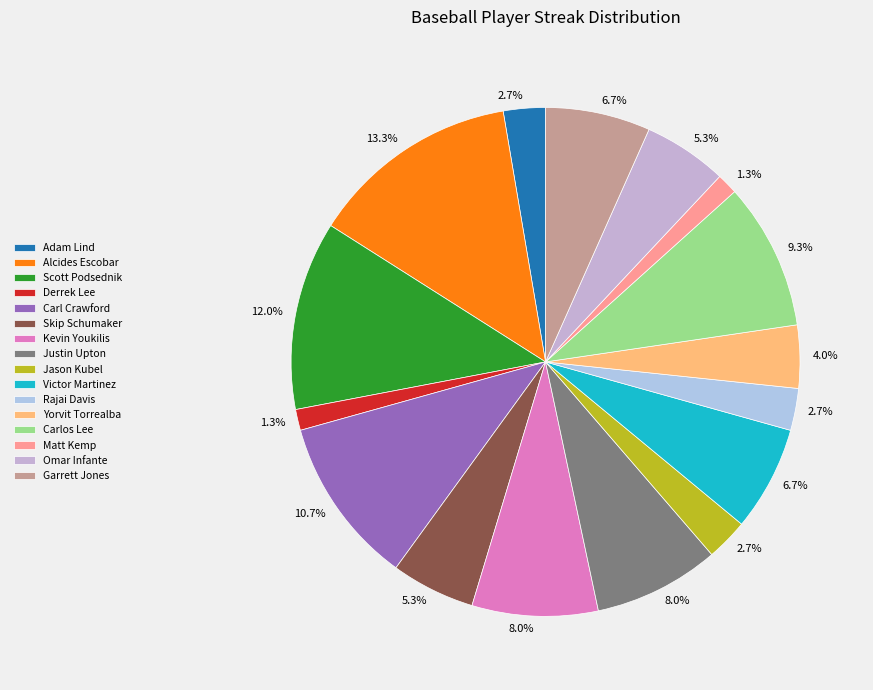

The Justin Upton slice represents 21% of the pie. True or false?

False